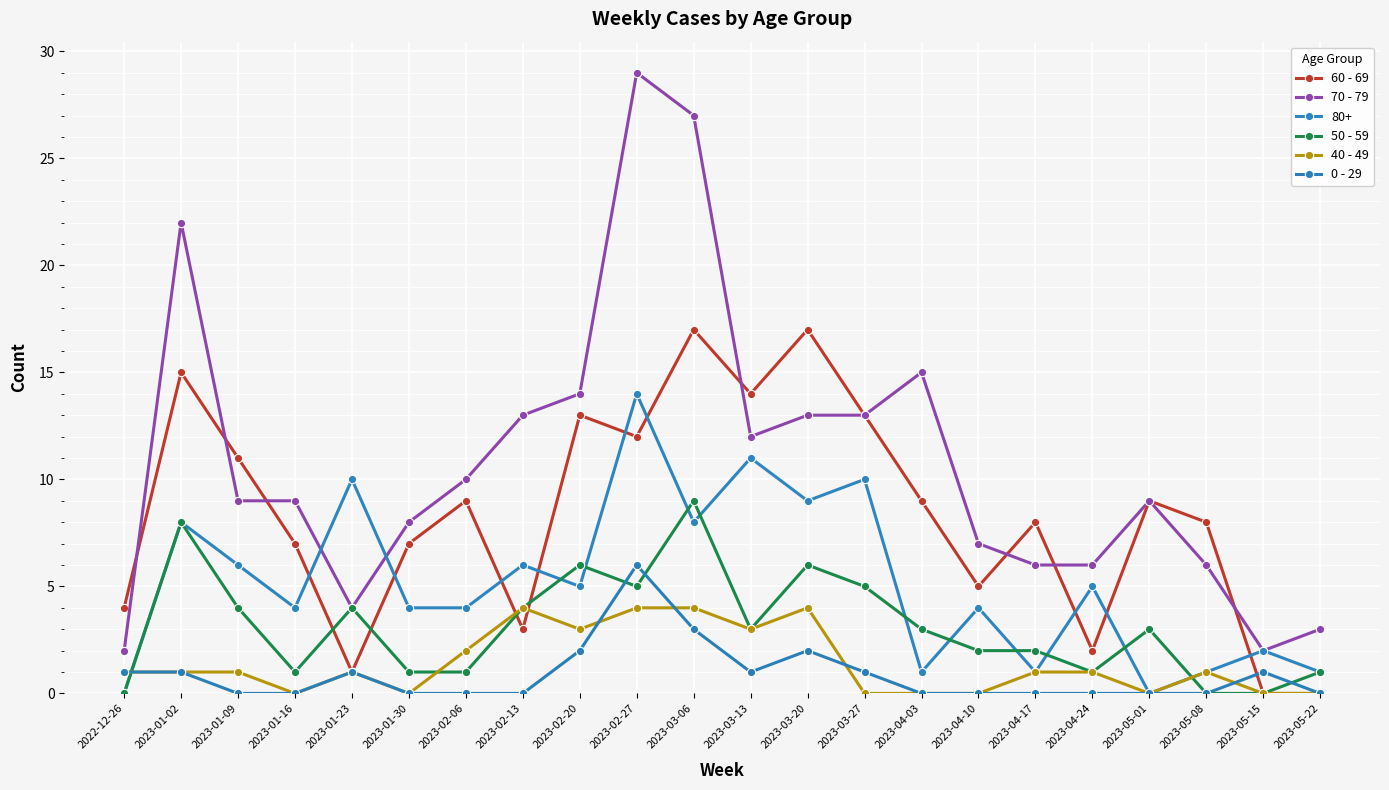

What is the maximum value shown in the chart?

29